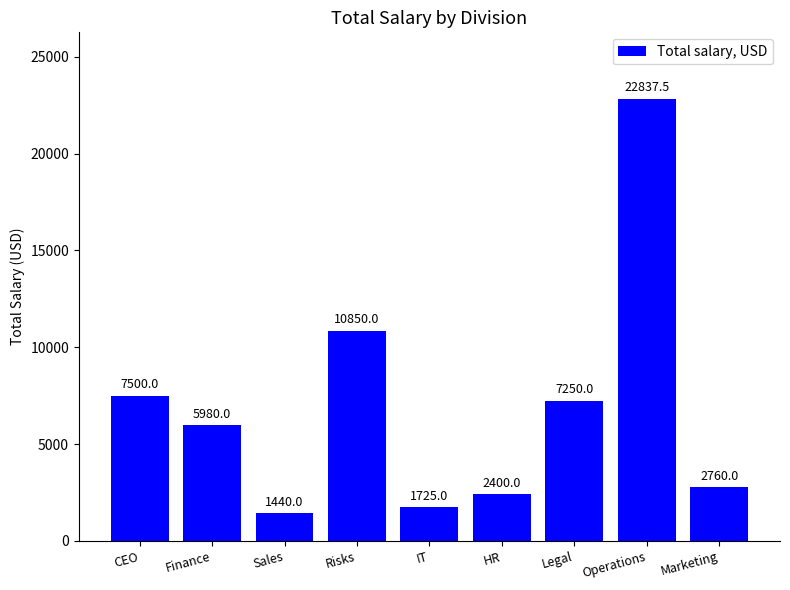

At which label is the value closest to 12138?

Risks